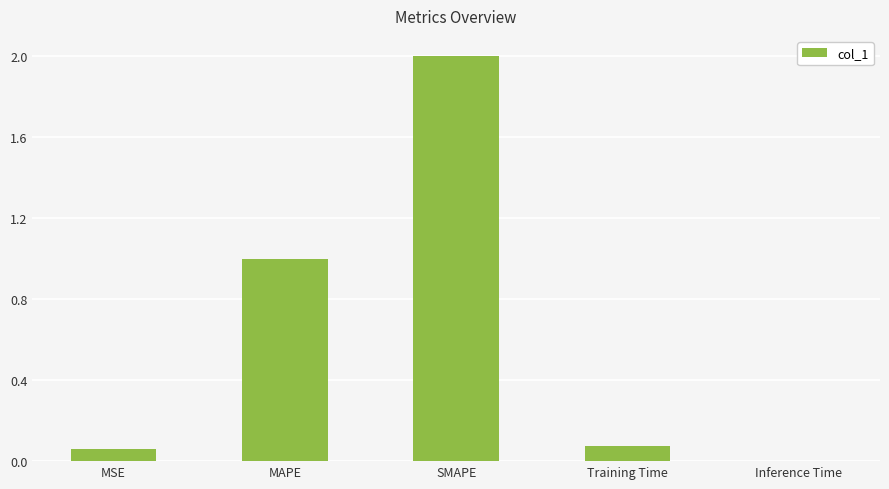

Which label corresponds to the largest value in the chart?

SMAPE